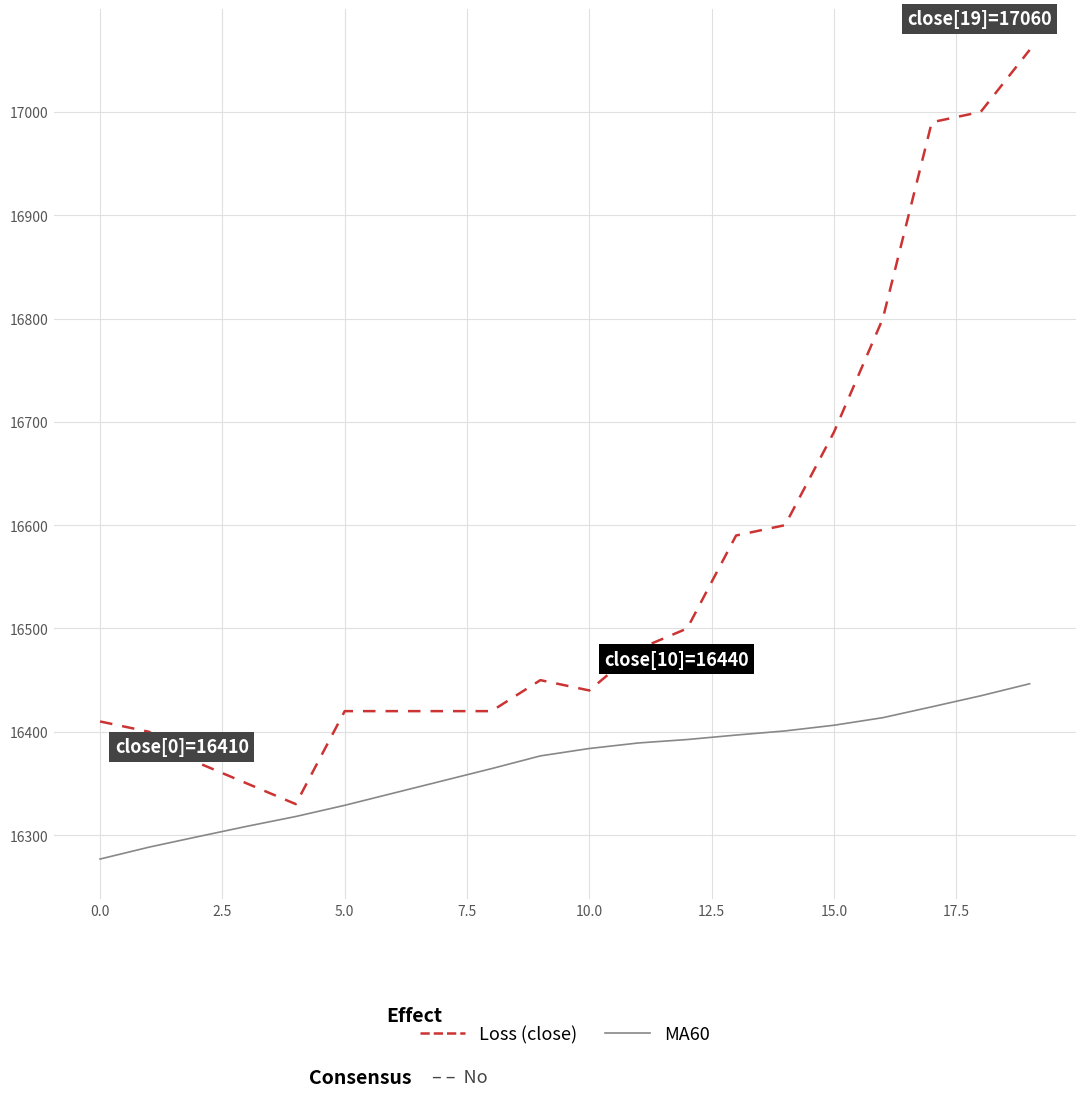

What is the greatest value displayed?

17060.0